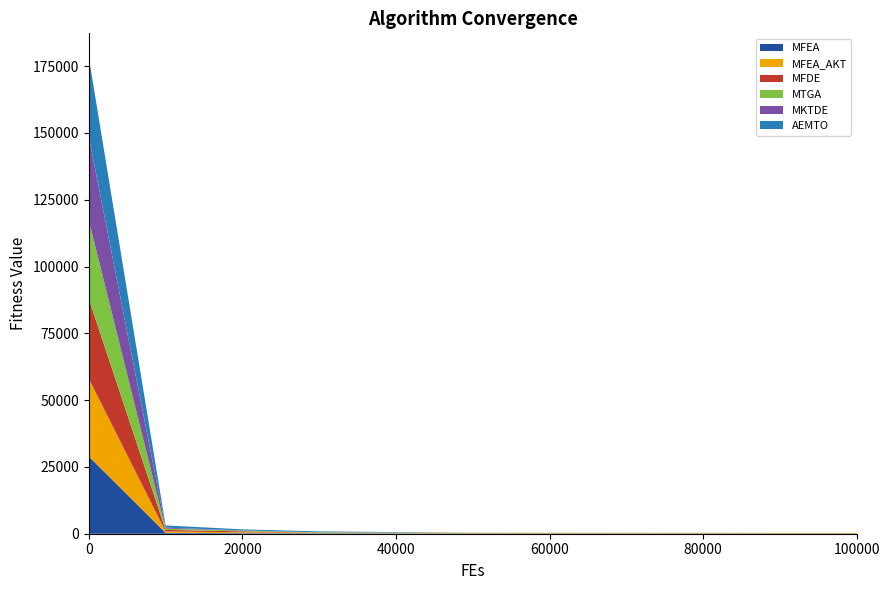

Reading left to right, transcribe all the data shown in this chart.

MFEA: 28937.1	346.4	217.6	172.5	147.2	134.2	127.0	118.7	114.1	110.0	108.1
MFEA_AKT: 29108.7	510.7	325.4	248.9	221.1	200.8	186.2	179.4	174.3	170.1	167.5
MFDE: 29902.2	577.6	344.2	26.5	2.5	1.2	1.1	1.1	1.1	1.1	1.1
MTGA: 29341.7	459.7	265.9	71.2	49.8	48.2	48.1	48.1	48.1	48.1	48.1
MKTDE: 31423.8	375.3	89.9	1.8	1.2	1.2	1.2	1.2	1.2	1.2	1.2
AEMTO: 29648.2	829.5	394.2	345.1	199.4	11.3	0.3	0.0	0.0	0.0	0.0